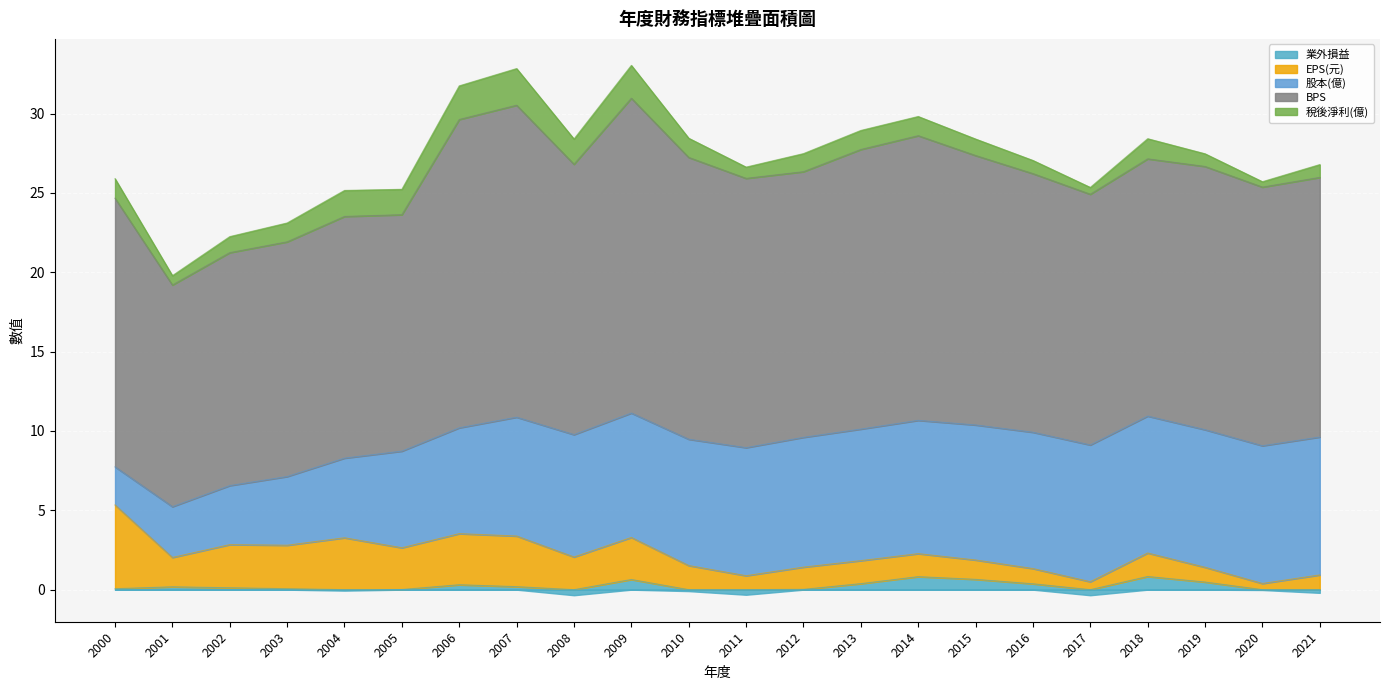

Reading left to right, transcribe all the data shown in this chart.

業外損益: 2000=0.1	2001=0.2	2002=0.1	2003=0.1	2004=-0.1	2005=0.0	2006=0.3	2007=0.2	2008=-0.3	2009=0.6	2010=-0.1	2011=-0.3	2012=0.0	2013=0.4	2014=0.8	2015=0.7	2016=0.4	2017=-0.3	2018=0.8	2019=0.5	2020=-0.0	2021=-0.2
EPS(元): 2000=5.3	2001=1.9	2002=2.7	2003=2.7	2004=3.3	2005=2.6	2006=3.2	2007=3.2	2008=2.1	2009=2.6	2010=1.5	2011=0.9	2012=1.4	2013=1.4	2014=1.4	2015=1.2	2016=1.0	2017=0.5	2018=1.5	2019=0.9	2020=0.4	2021=0.9
股本(億): 2000=2.4	2001=3.2	2002=3.7	2003=4.3	2004=5.0	2005=6.1	2006=6.7	2007=7.5	2008=7.7	2009=7.8	2010=8.0	2011=8.1	2012=8.2	2013=8.3	2014=8.4	2015=8.5	2016=8.6	2017=8.6	2018=8.6	2019=8.7	2020=8.7	2021=8.7
BPS: 2000=16.9	2001=14.0	2002=14.7	2003=14.8	2004=15.2	2005=14.9	2006=19.4	2007=19.7	2008=17.0	2009=19.8	2010=17.8	2011=17.0	2012=16.7	2013=17.6	2014=17.9	2015=17.0	2016=16.3	2017=15.8	2018=16.2	2019=16.6	2020=16.3	2021=16.4
稅後淨利(億): 2000=1.2	2001=0.6	2002=1.0	2003=1.2	2004=1.6	2005=1.6	2006=2.1	2007=2.3	2008=1.6	2009=2.1	2010=1.2	2011=0.7	2012=1.1	2013=1.2	2014=1.2	2015=1.0	2016=0.8	2017=0.4	2018=1.3	2019=0.8	2020=0.3	2021=0.8